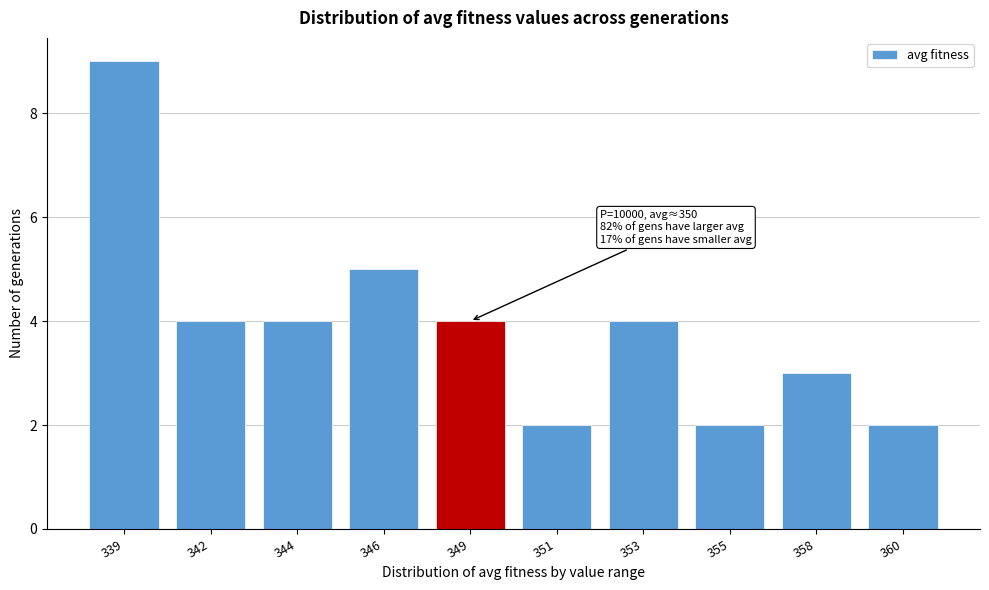

Reading left to right, what are all the values shown in this chart?

339=9	342=4	344=4	346=5	349=4	351=2	353=4	355=2	358=3	360=2